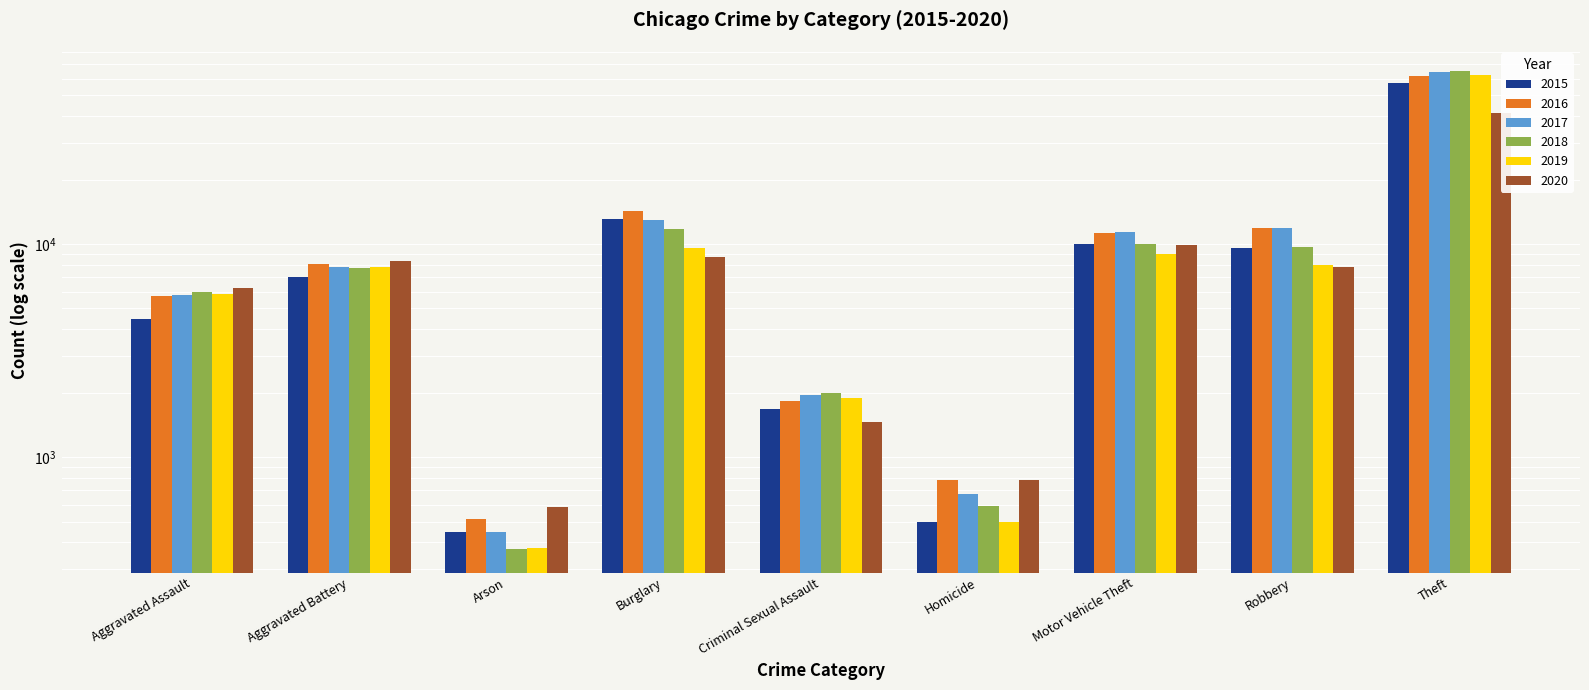

What is the difference between the 2018 values at Robbery and Aggravated Battery?

1946